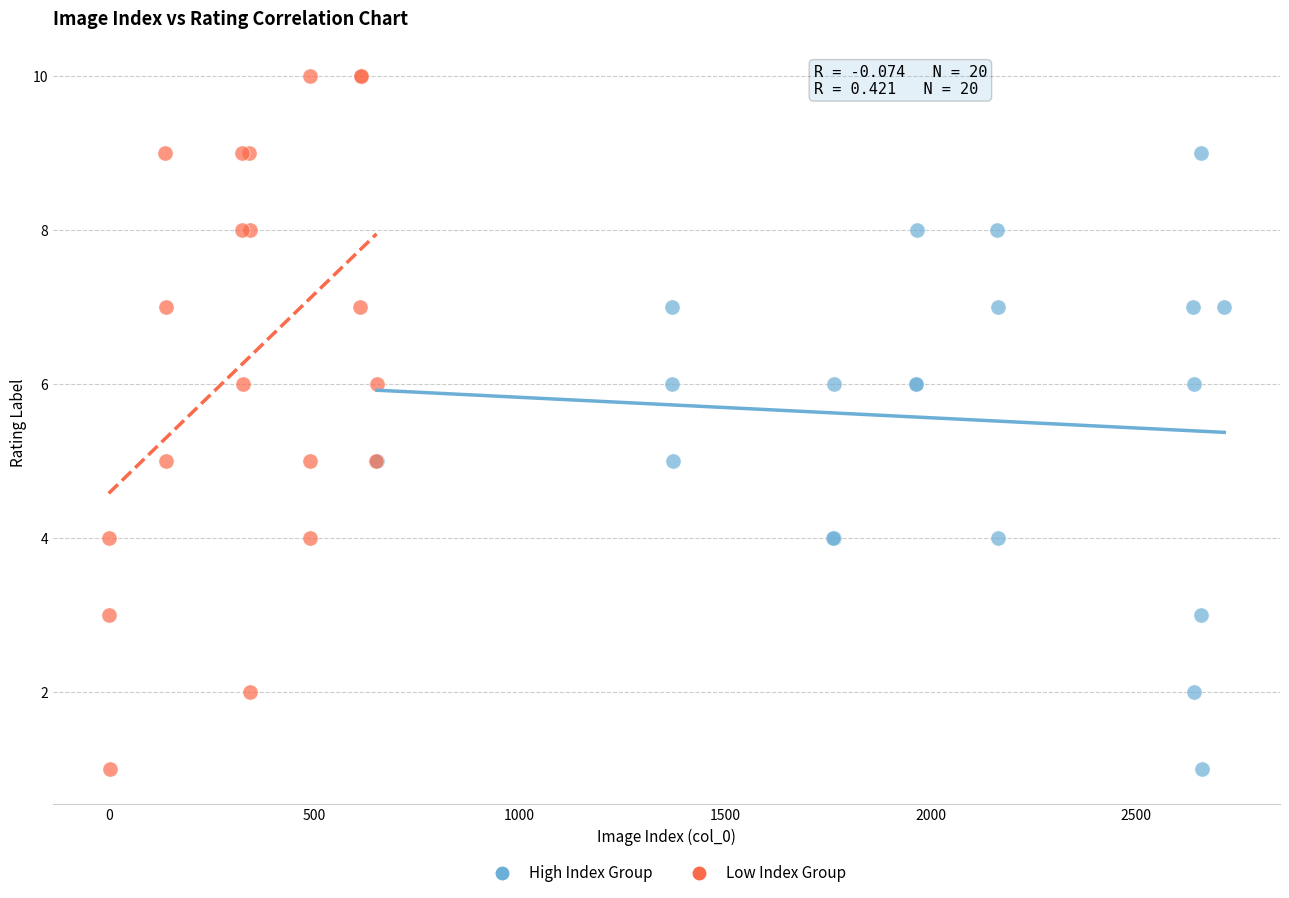

Which series has the largest Y range (max minus min)?

Low Index Group